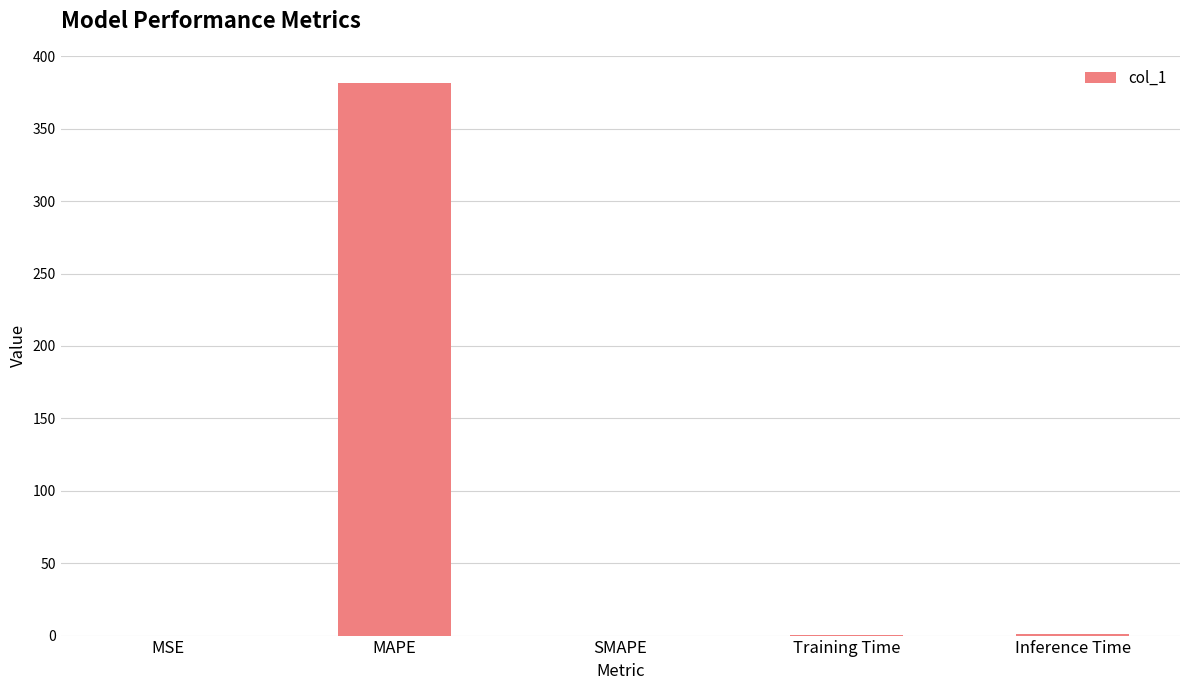

What is the greatest value displayed?

381.4